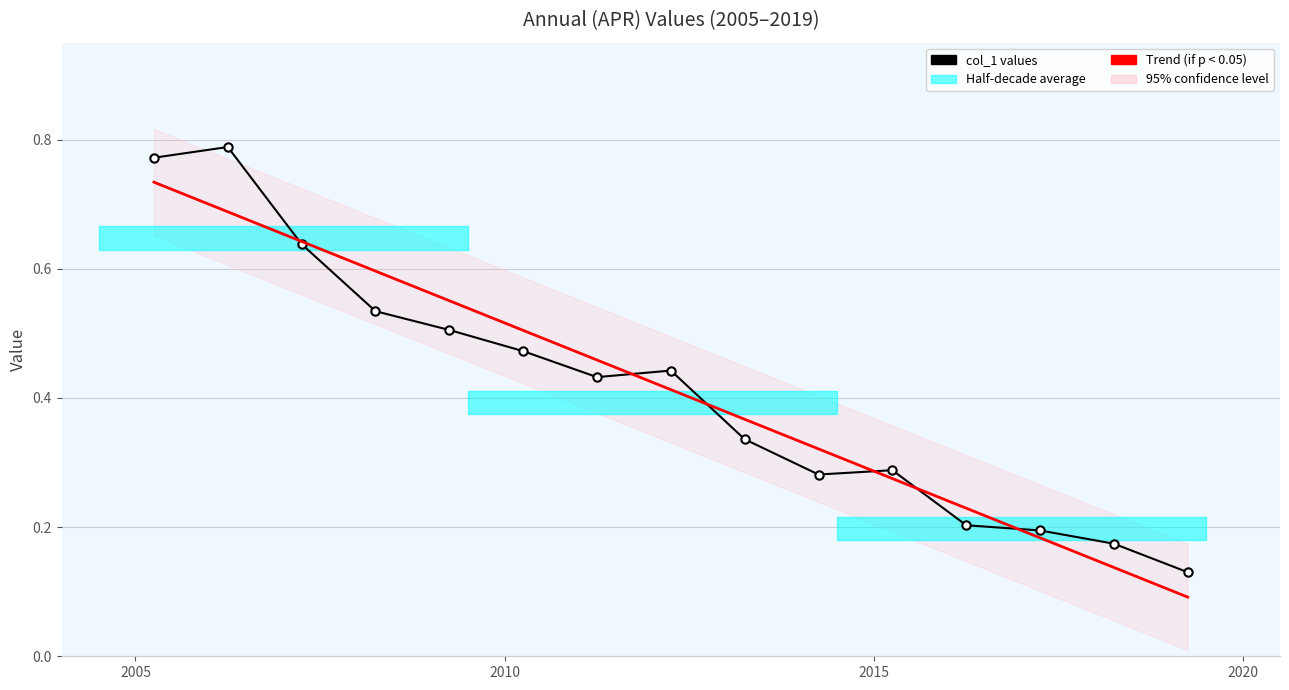

Rank the categories by value from lowest to highest.

2019-04-15, 2018-04-15, 2017-04-15, 2016-04-15, 2014-04-15, 2015-04-15, 2013-04-15, 2011-04-15, 2012-04-15, 2010-04-15, 2009-04-15, 2008-04-15, 2007-04-15, 2005-04-15, 2006-04-15